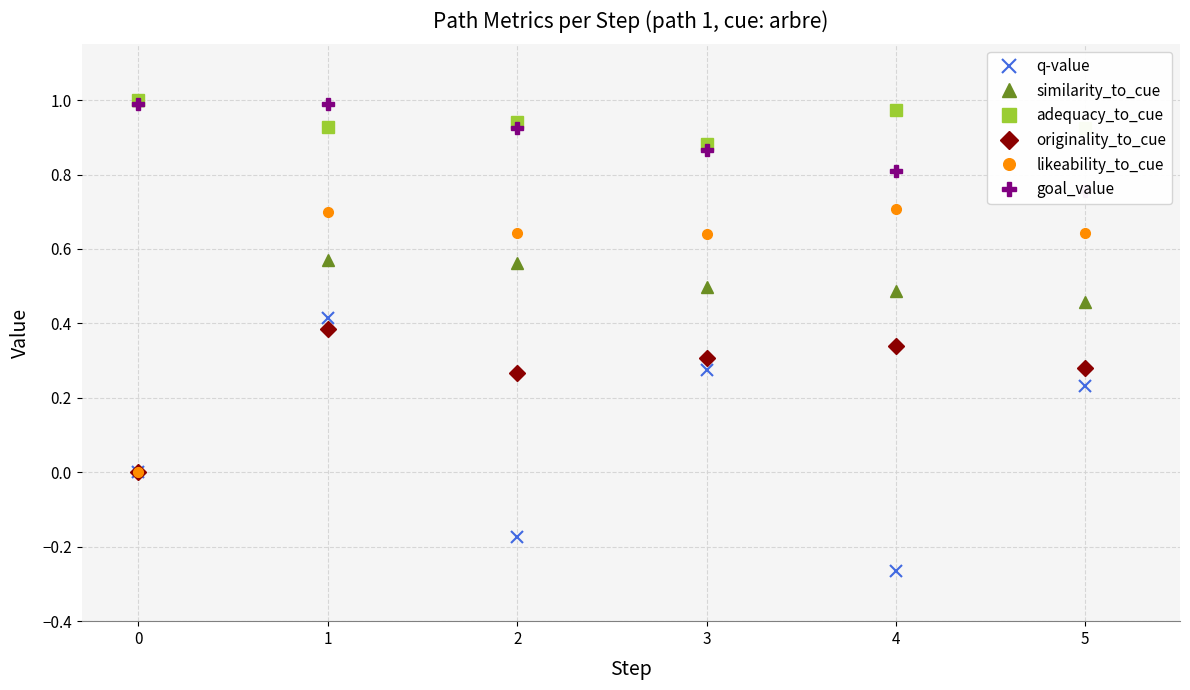

What is the value of the likeability_to_cue point at the 2nd from the left?

0.7